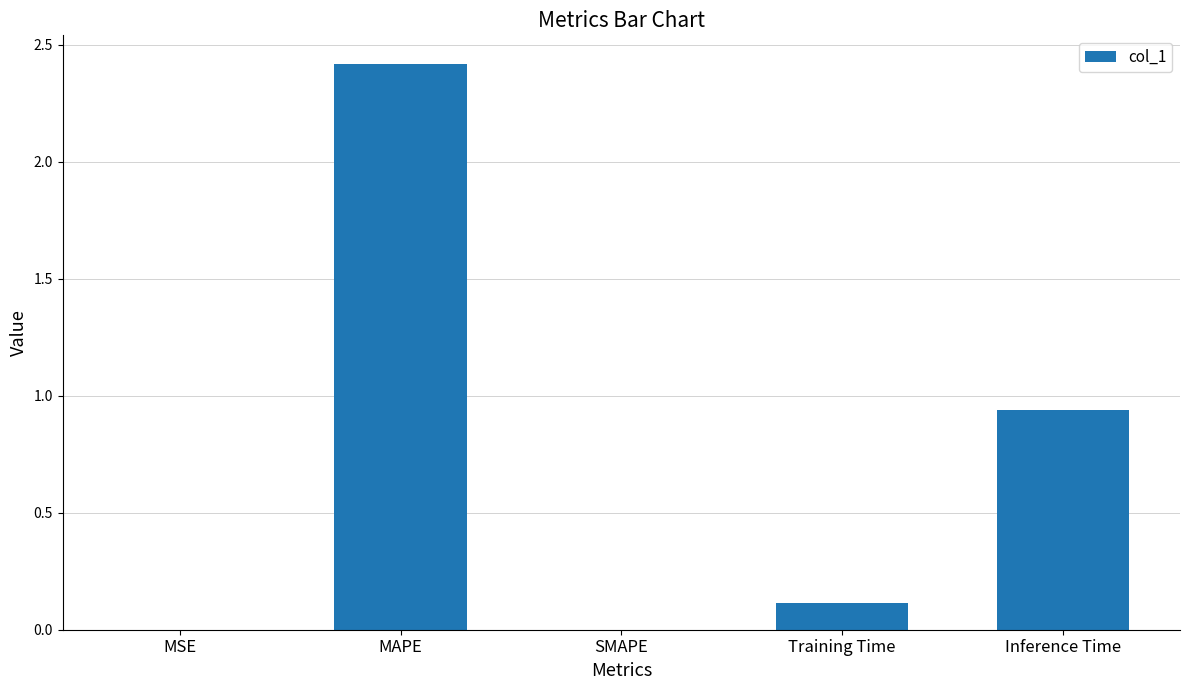

Are the bars grouped side by side (vs. stacked)?

No